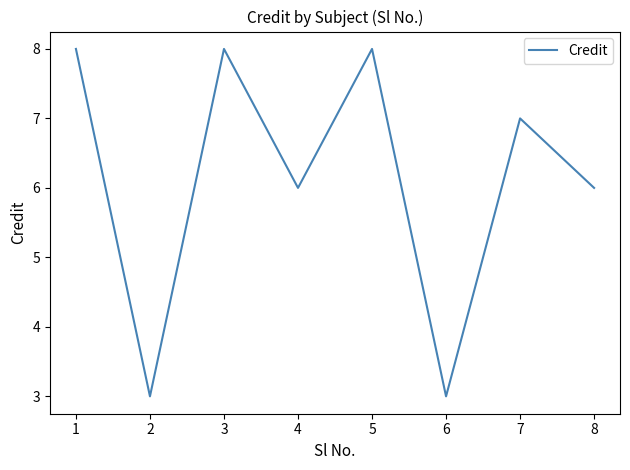

What is the change in value from 2 to 5?

+5